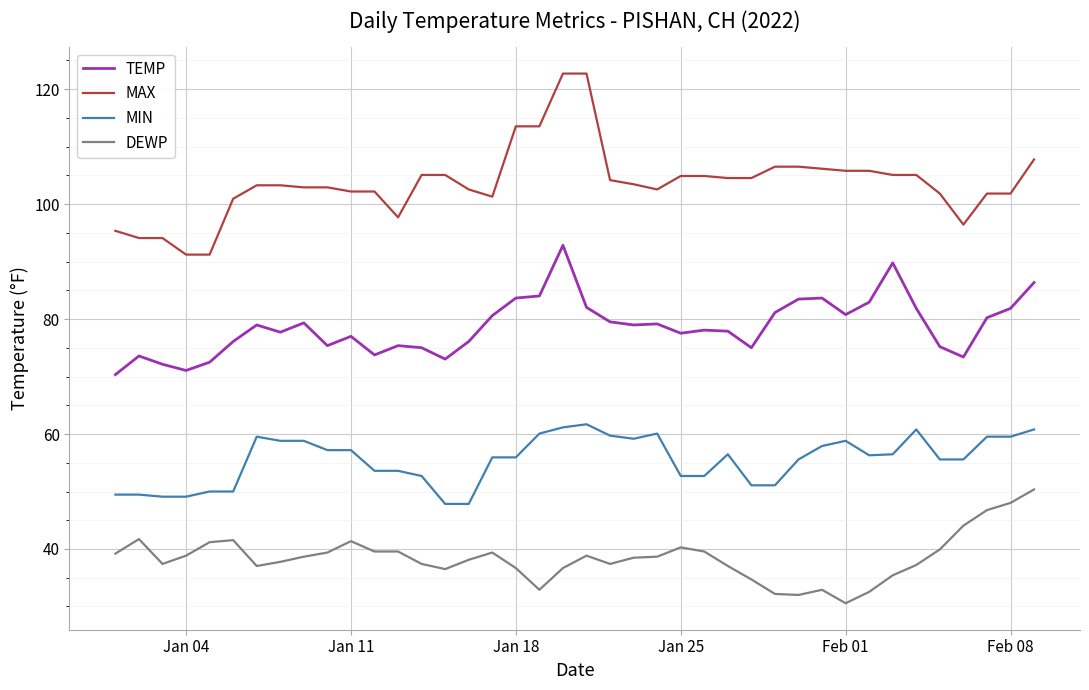

Which series has the largest range (max minus min)?

MAX